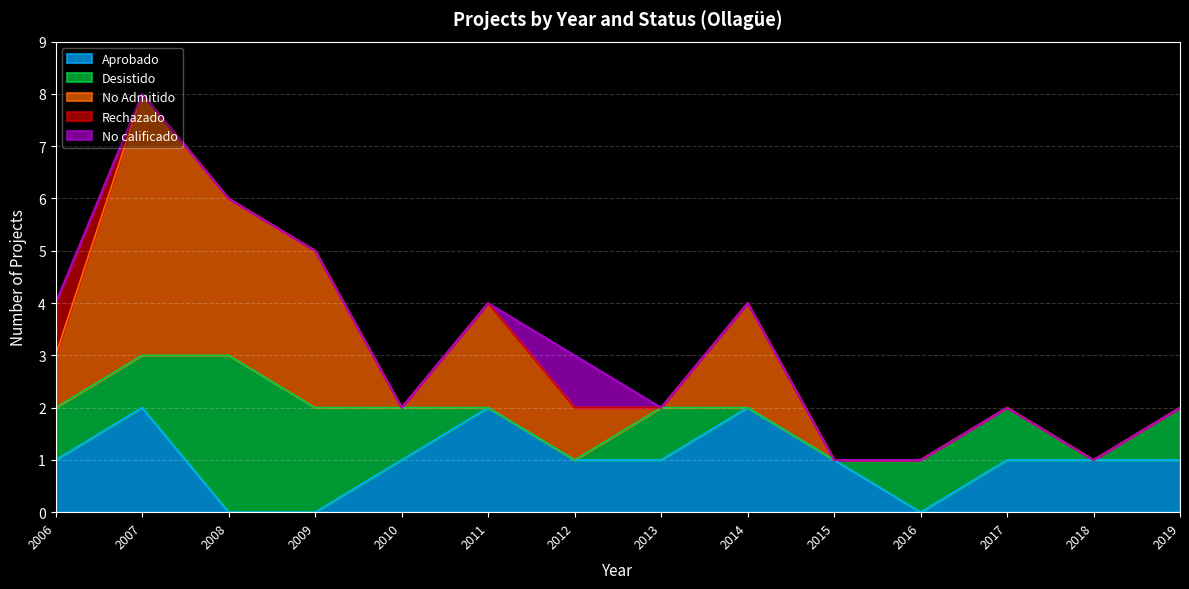

True or false: No Admitido has more than 1 interior local peaks.

True